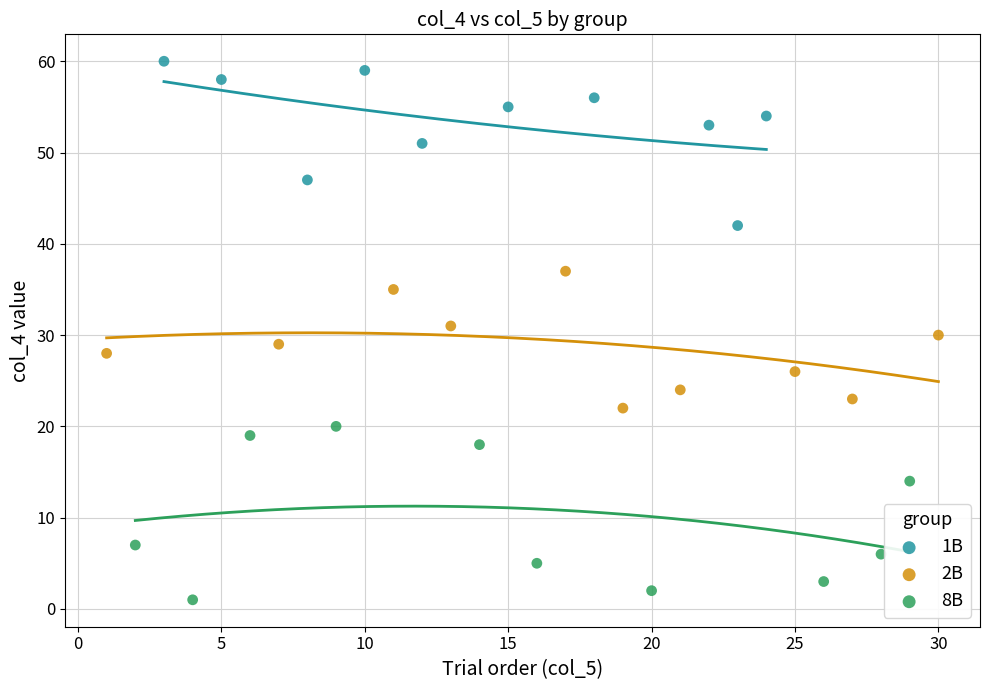

Which series contains the highest Y value?

1B